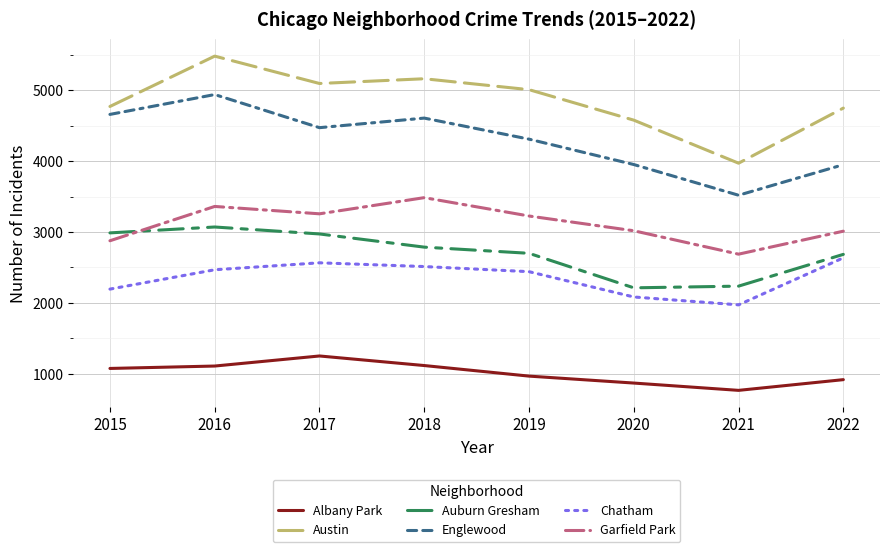

Where is the first local maximum for Englewood?

2016